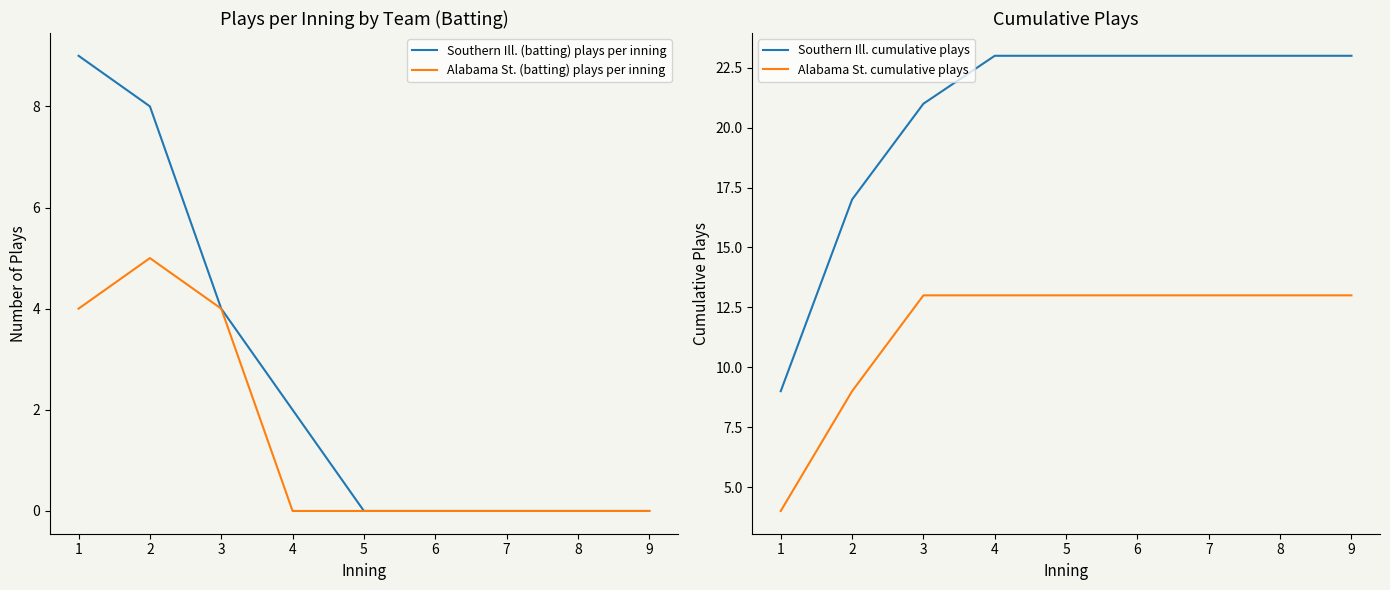

True or false: Southern Ill. cumulative plays has more than 0 points higher than both neighbors.

False